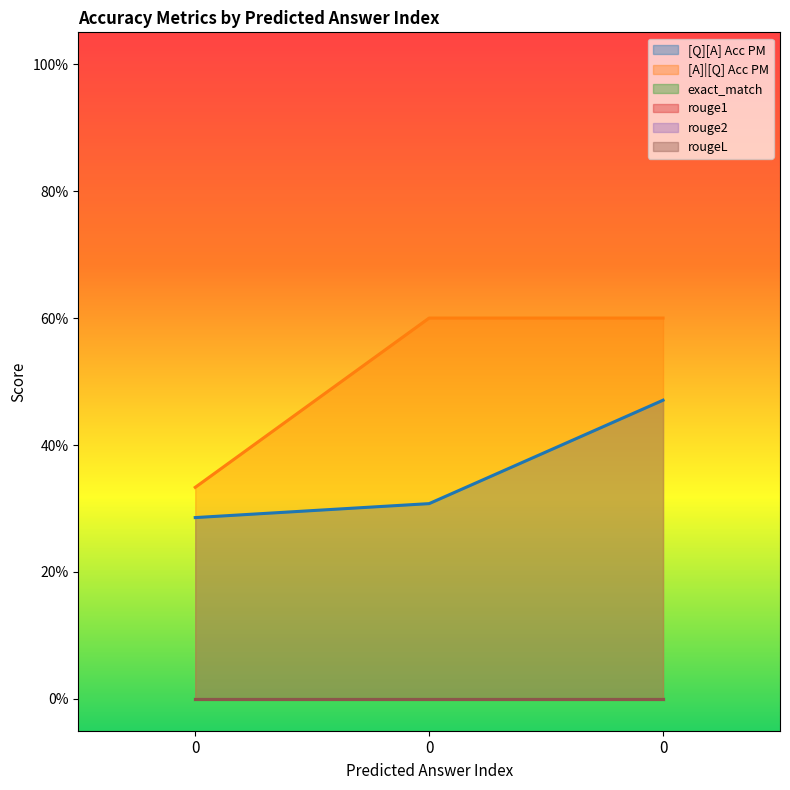

Reading left to right, list all the values displayed in this chart.

[Q][A] Acc PM: 0=0.3	0=0.3	0=0.5
[A]|[Q] Acc PM: 0=0.3	0=0.6	0=0.6
exact_match: 0=0.0	0=0.0	0=0.0
rouge1: 0=0.0	0=0.0	0=0.0
rouge2: 0=0.0	0=0.0	0=0.0
rougeL: 0=0.0	0=0.0	0=0.0